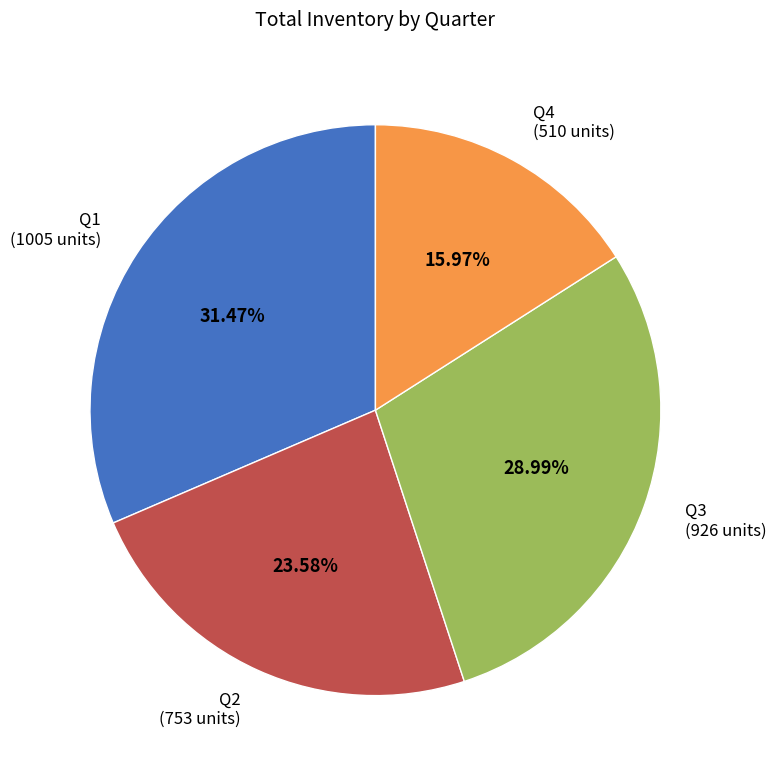

How many segments does this pie chart have?

4